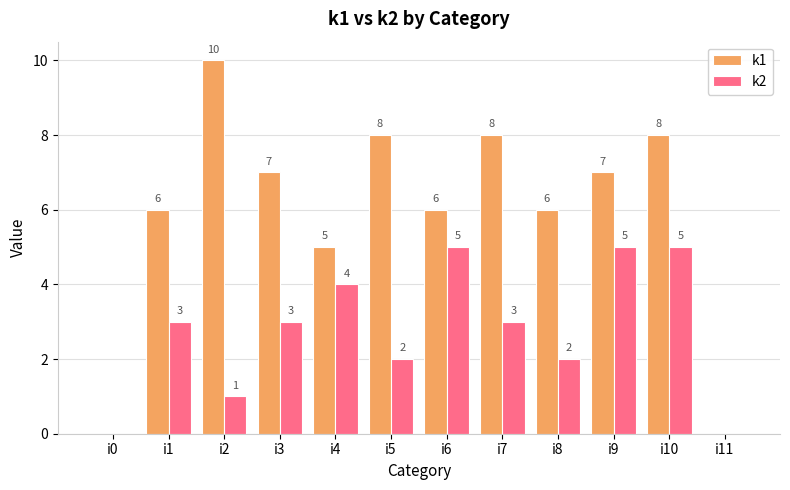

Reading left to right, extract all data points from this chart.

k1: 0	6	10	7	5	8	6	8	6	7	8	0
k2: 0	3	1	3	4	2	5	3	2	5	5	0